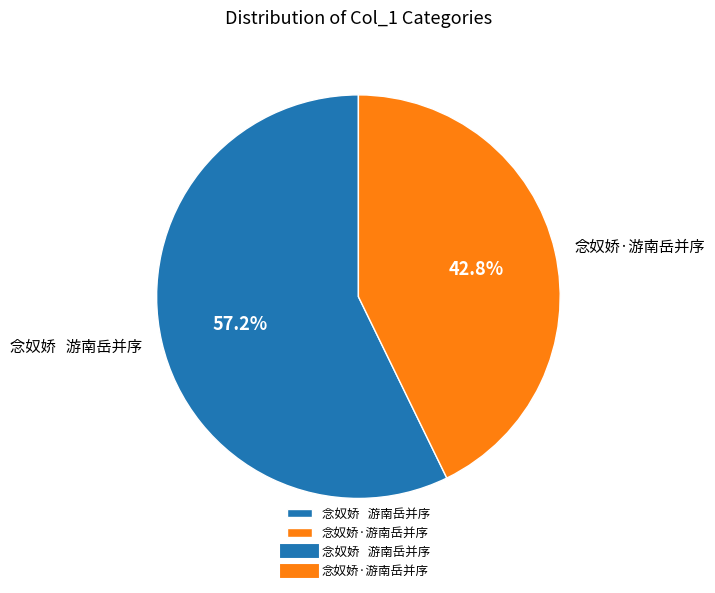

Combined, what portion of the pie is 念奴娇·游南岳并序 and 念奴娇 游南岳并序?

100.0%